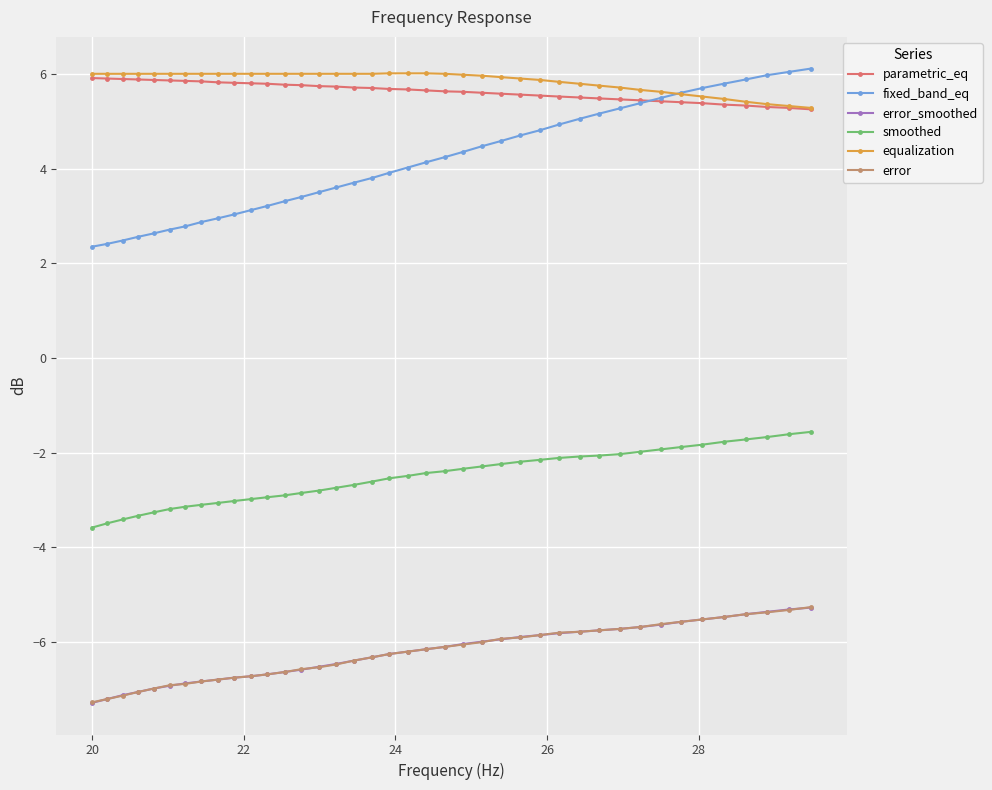

What is the value of the parametric_eq point at the 4th from the left?

5.9